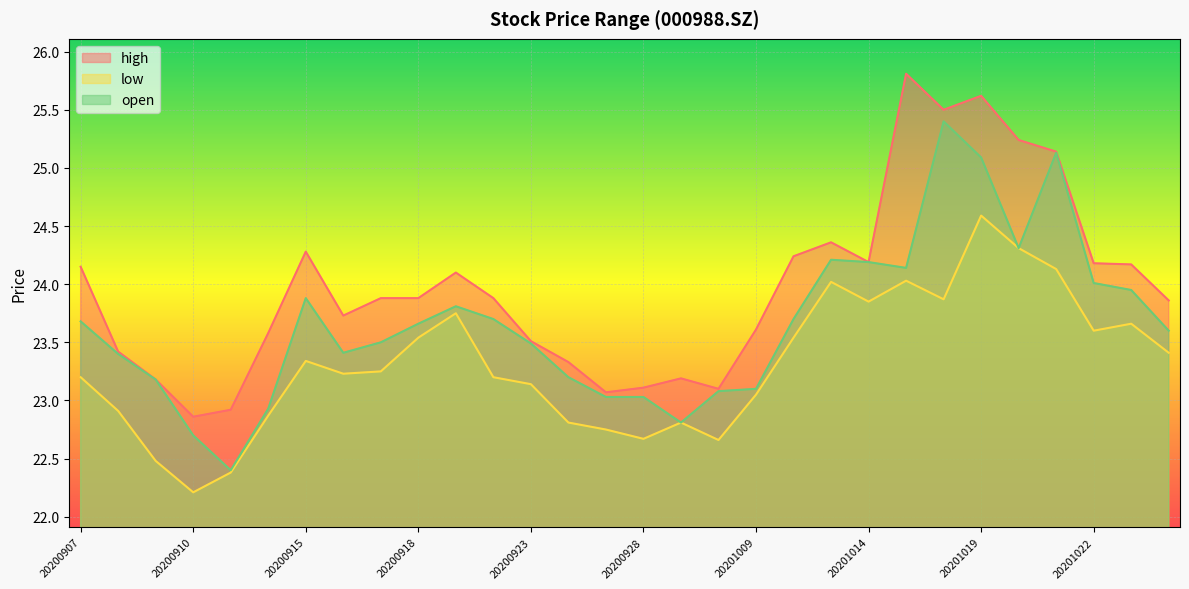

Where is the first local maximum for high?

20200915